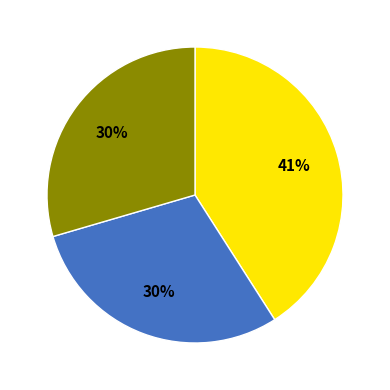

Is there a majority slice in this chart?

No